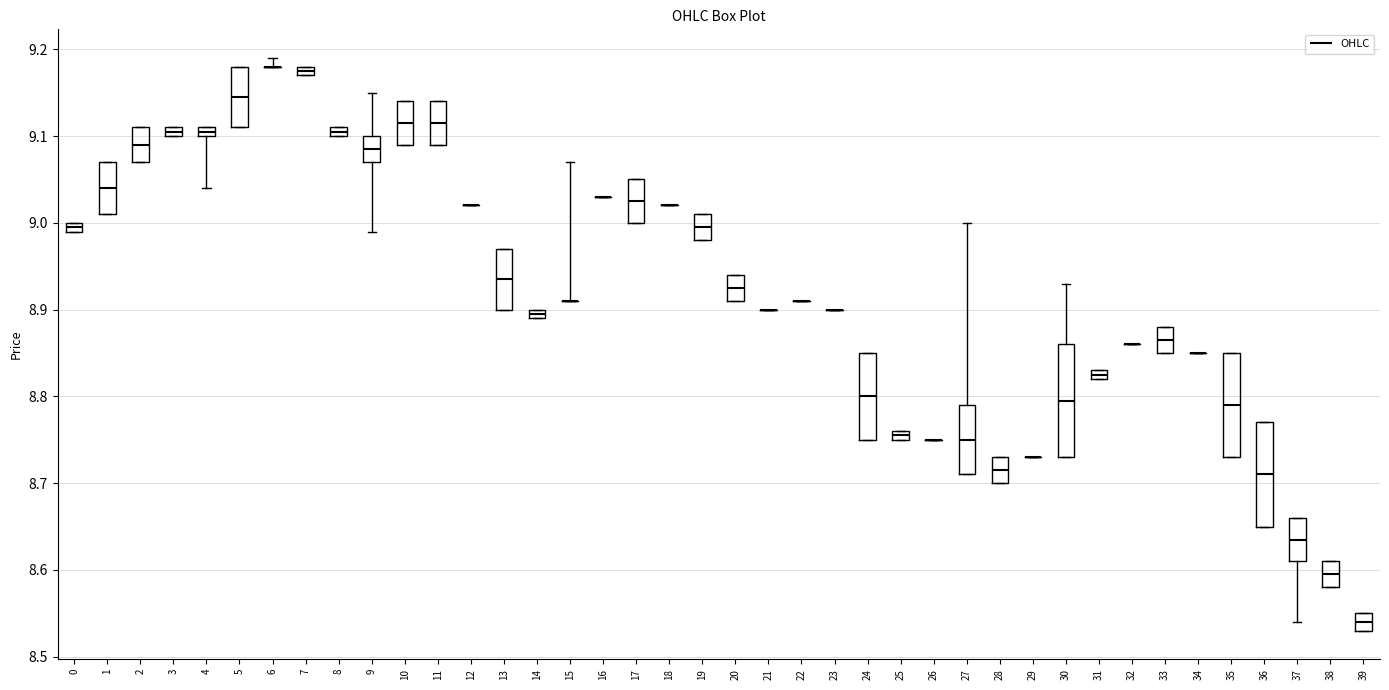

Where is the lower edge of the box at x = 0 on the y-axis? The values are not printed on the chart, so give them approximately, as read against the axis.

8.99